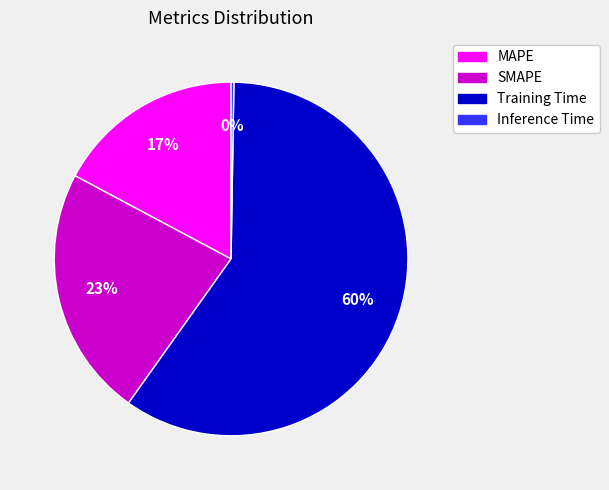

Combined, do MAPE and Training Time account for over 50%?

Yes